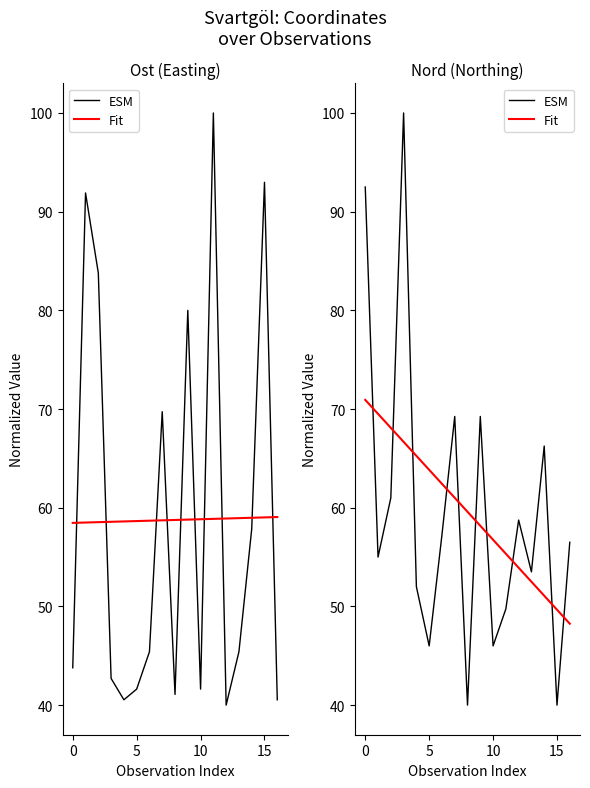

How many times do ESM and Fit cross each other?

10